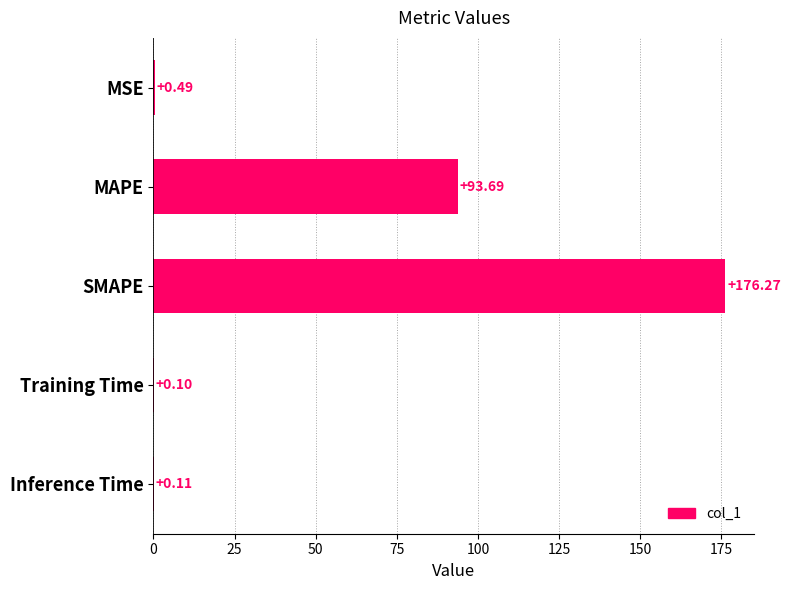

At which label is the value closest to 88?

MAPE